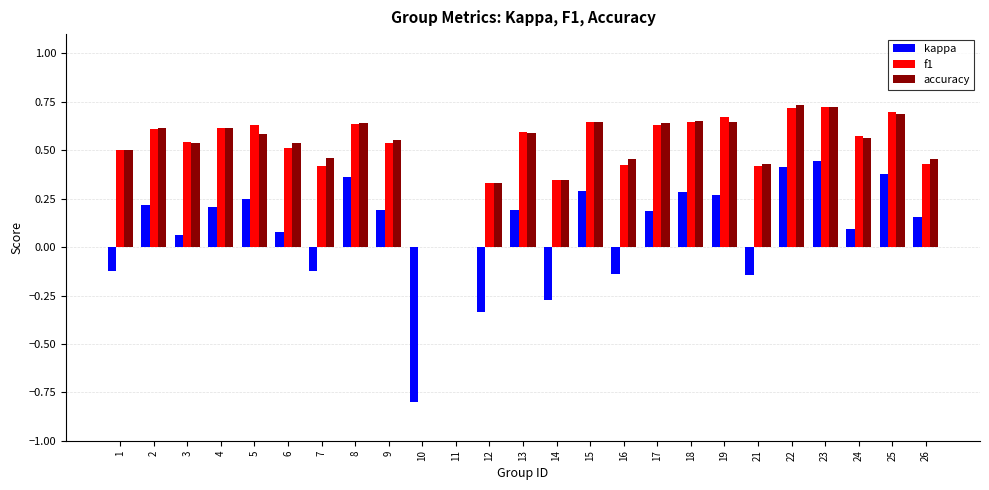

Is the value of kappa at 13 greater than the value of accuracy at 7?

No